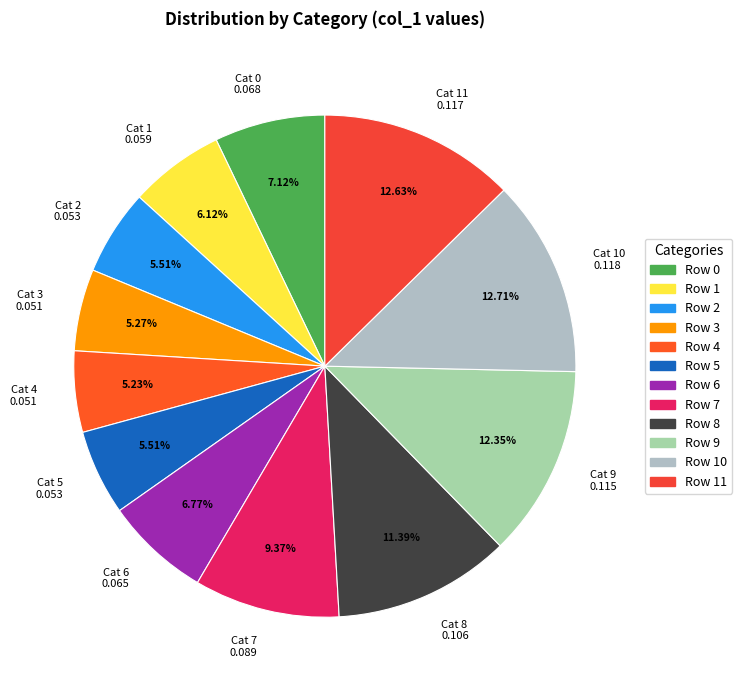

Is there any slice that represents more than half of the pie?

No